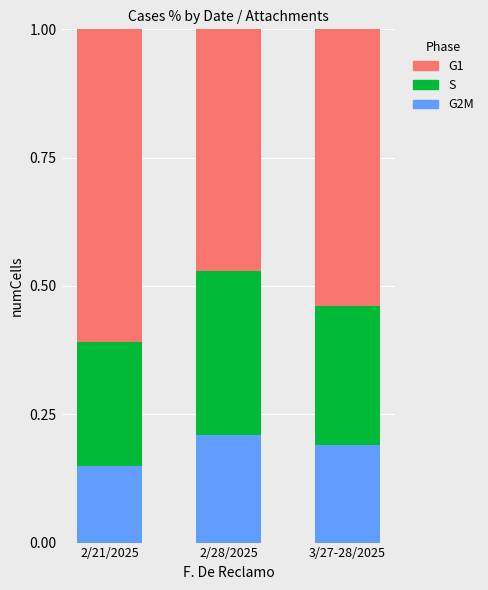

What is the total value across all series at 2/21/2025?

1.0